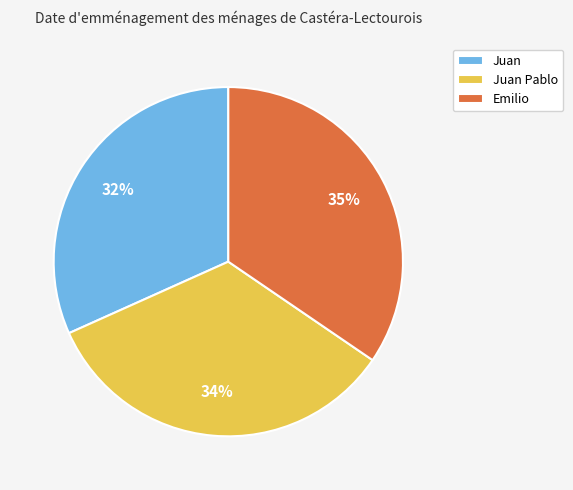

What is the ratio of the value at Emilio to the value at Juan?

1.1